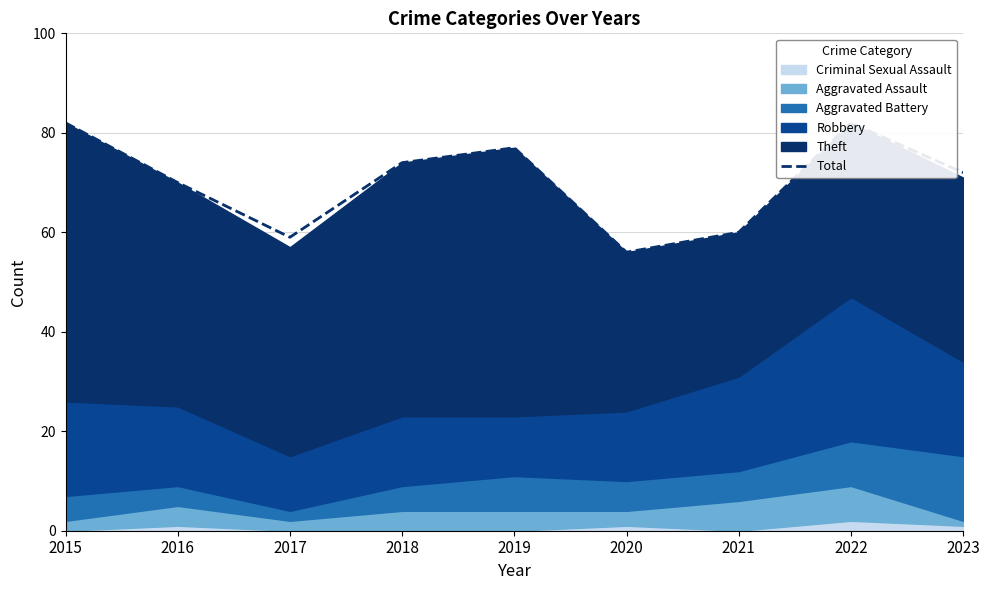

The chart shows a value of 38 at 2015. True or false?

False